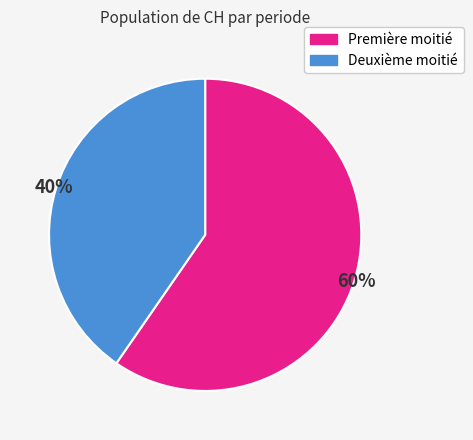

To the nearest percent, what is the average slice percentage?

50%